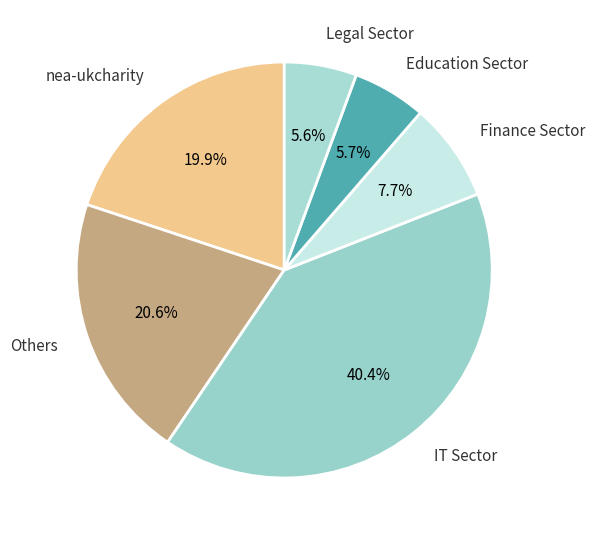

Count the number of slices in the pie.

6